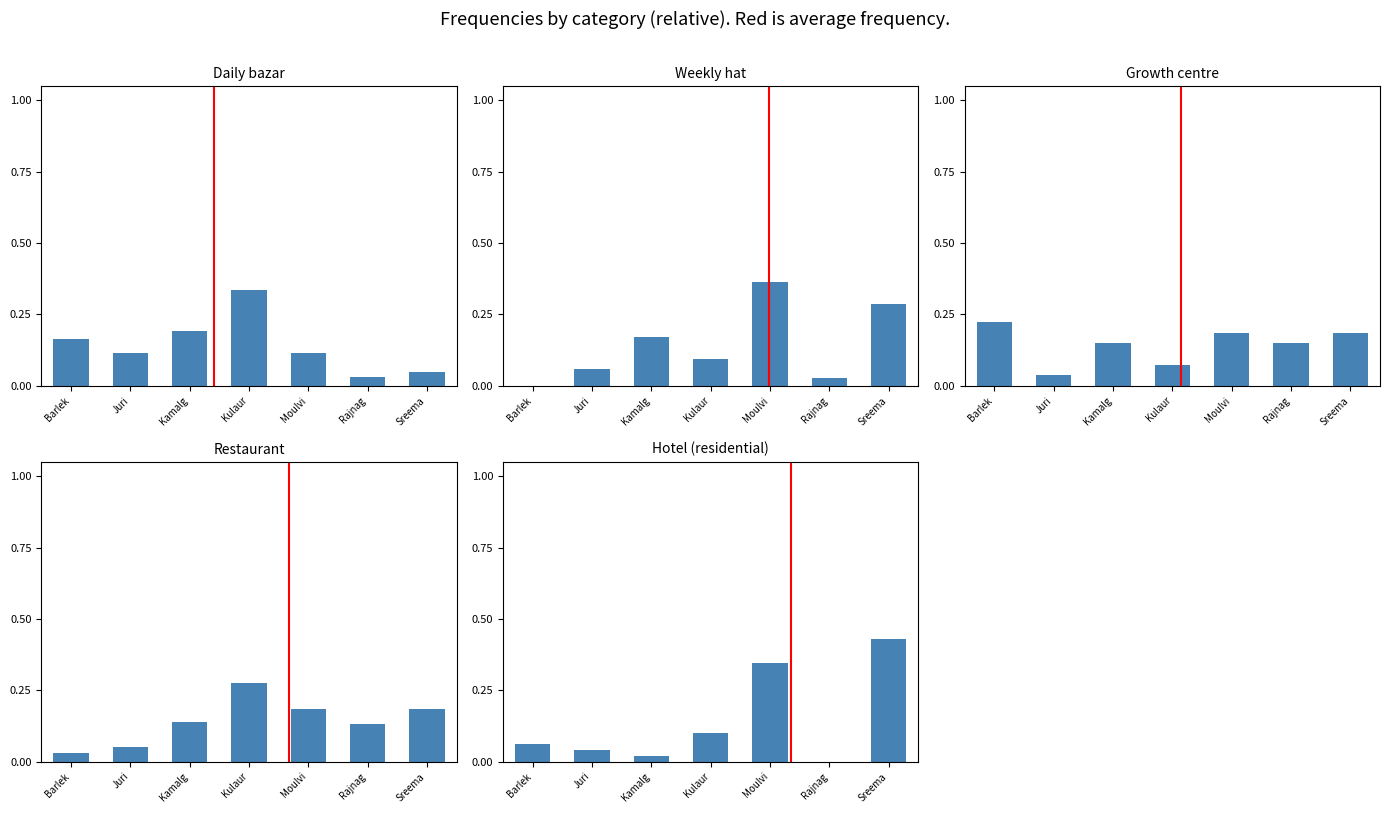

What is the label of the 4th bar from the left?

Kulaur